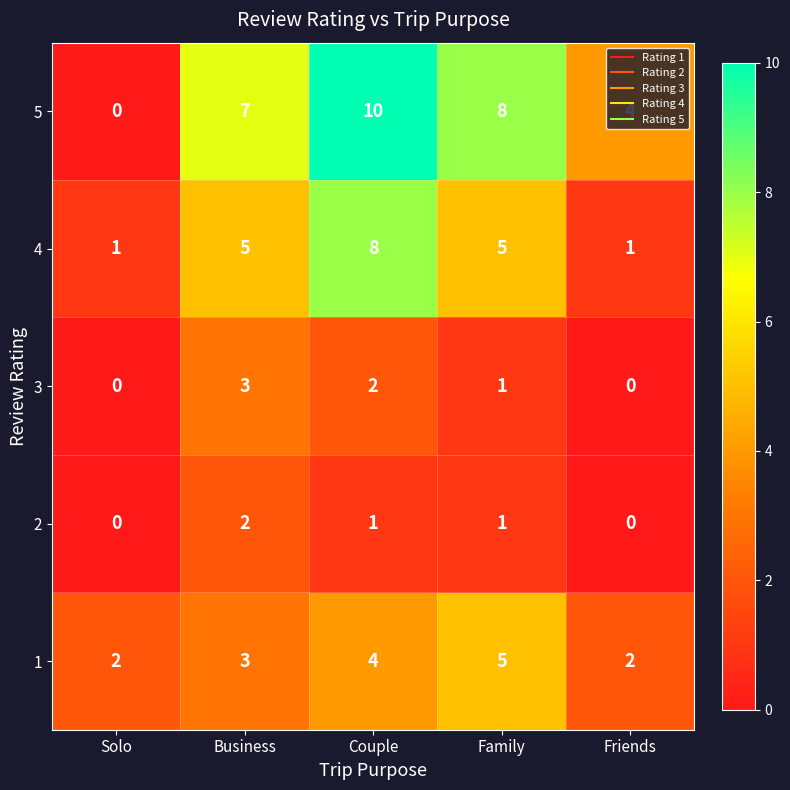

At how many categories does at least one series exceed 1?

5